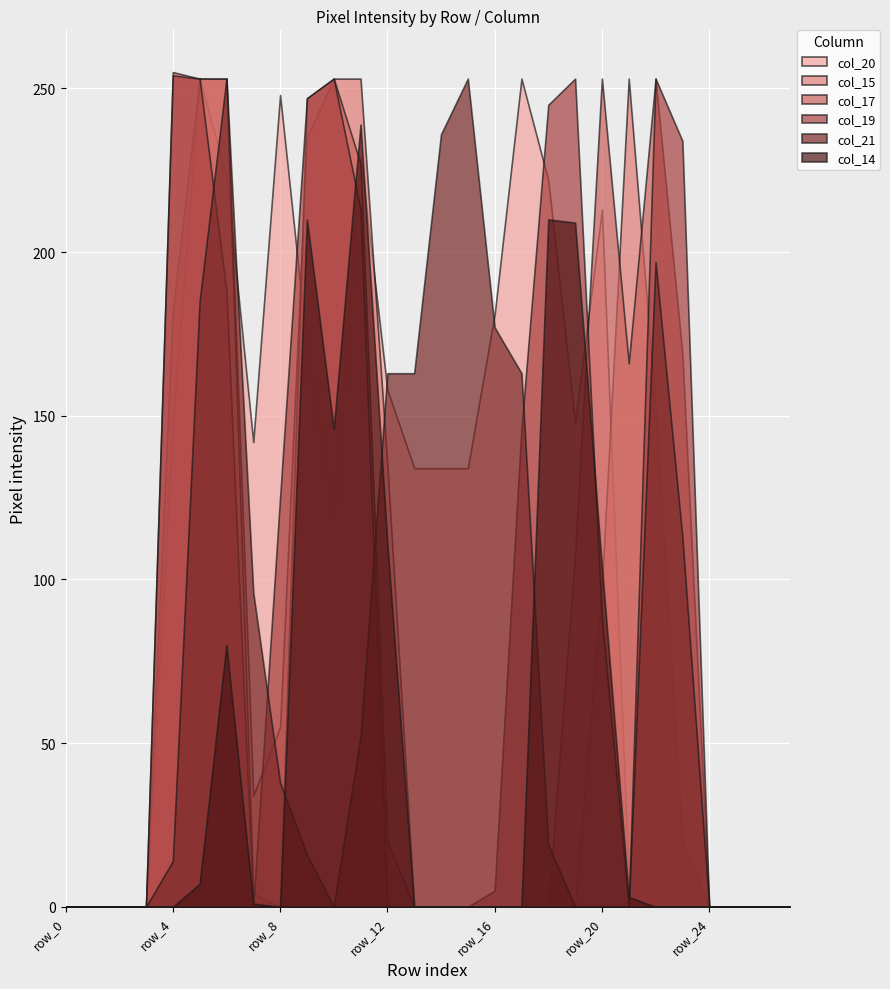

What is the maximum value shown in the chart?

255